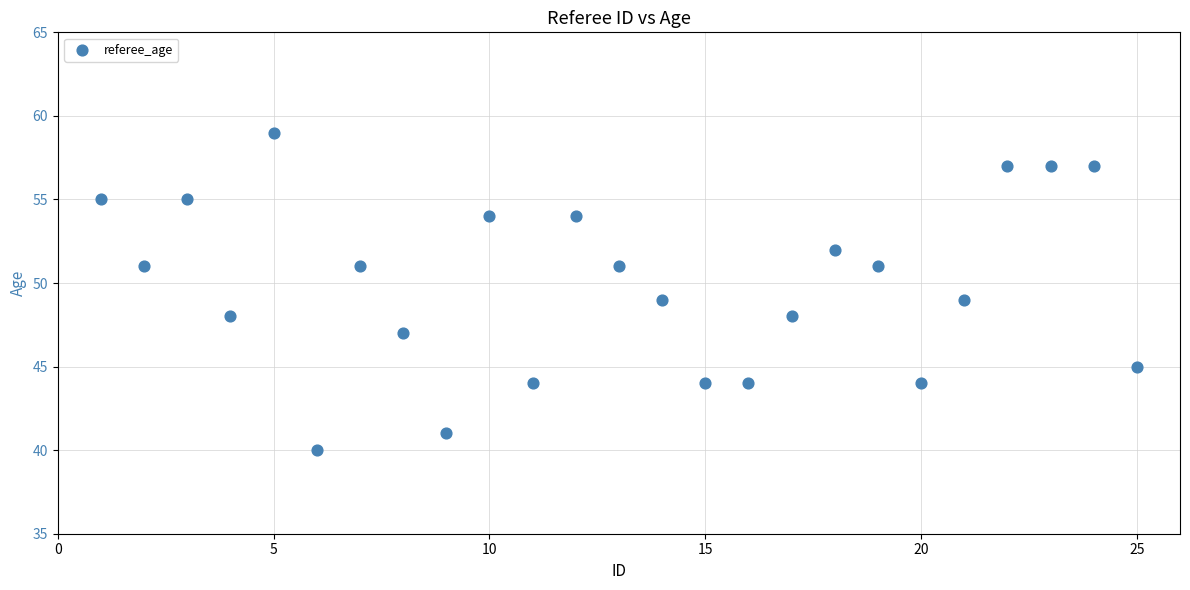

What is the range of X values (max minus min)?

24